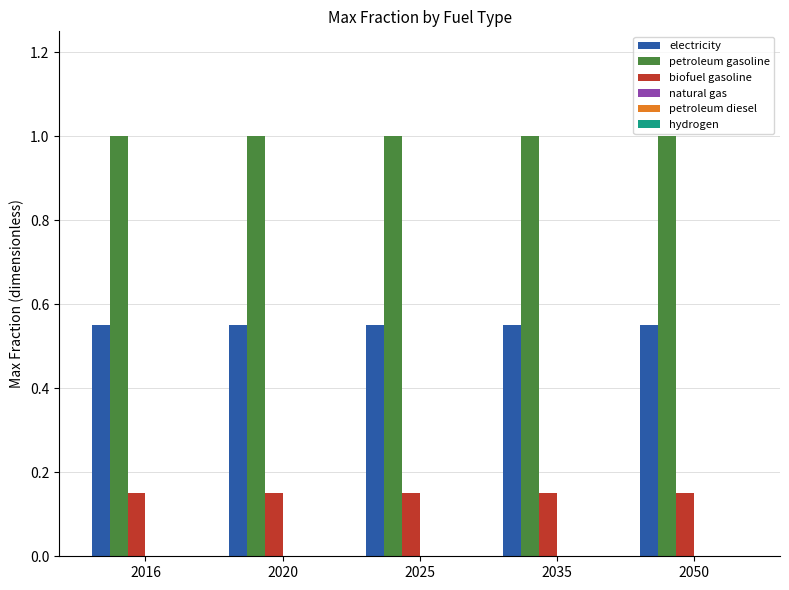

What is the minimum value for petroleum gasoline?

1.0